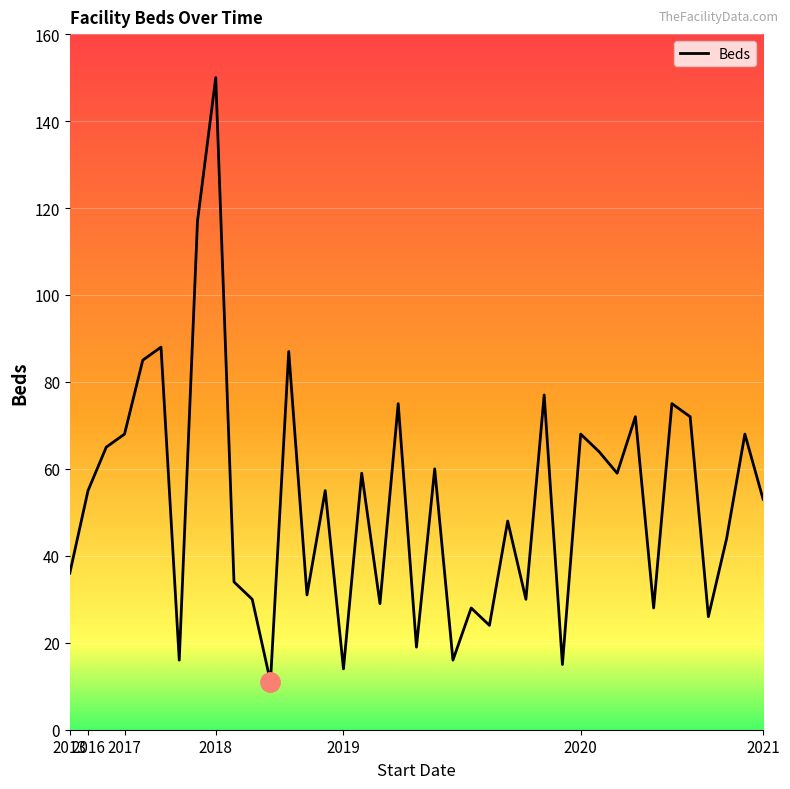

How many categories are shown in the chart?

39